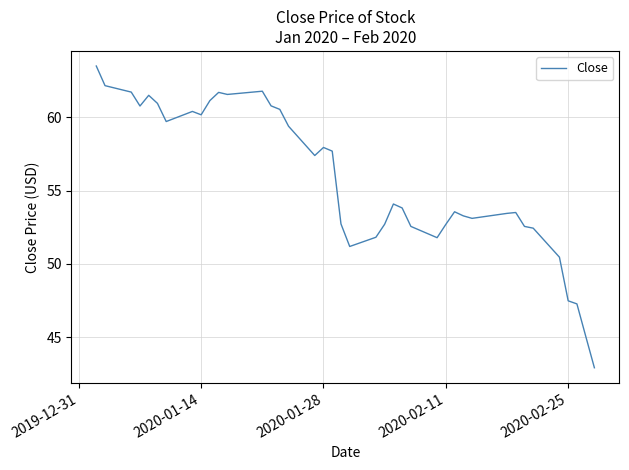

What is the difference between the maximum and minimum values?

20.6